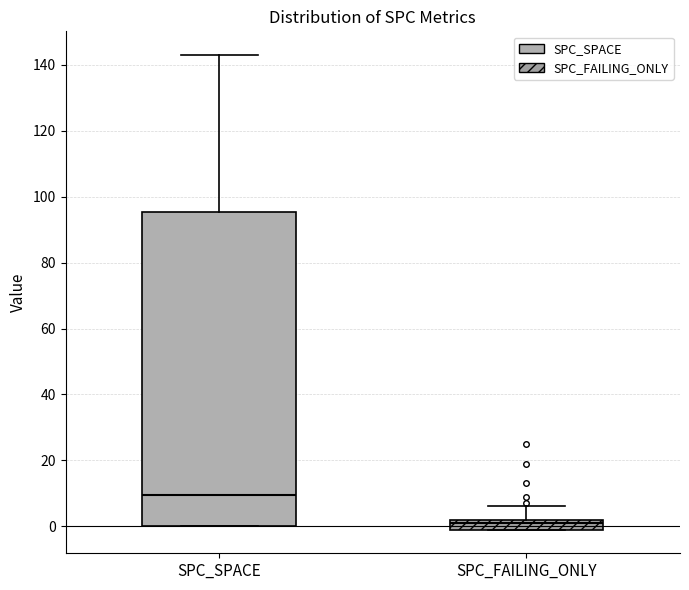

Reading left to right, read every box against the y-axis: the position of its median line, the range the box covers, and the ends of its whiskers. The values are not printed on the chart, so give them approximately, as read against the axis.

SPC_SPACE: median 10, box 0 to 96, whiskers 0 to 144
SPC_FAILING_ONLY: median 2 (just below the box's upper edge), box 0 to 2, whiskers 0 to 6